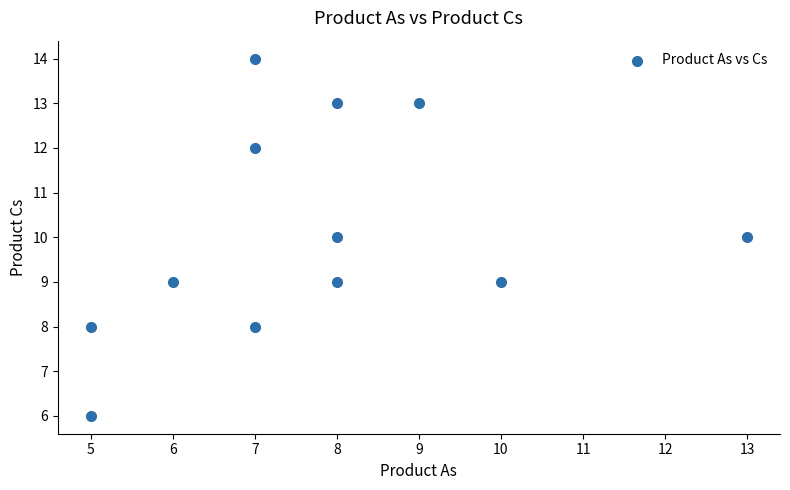

What is the average Y value?

10